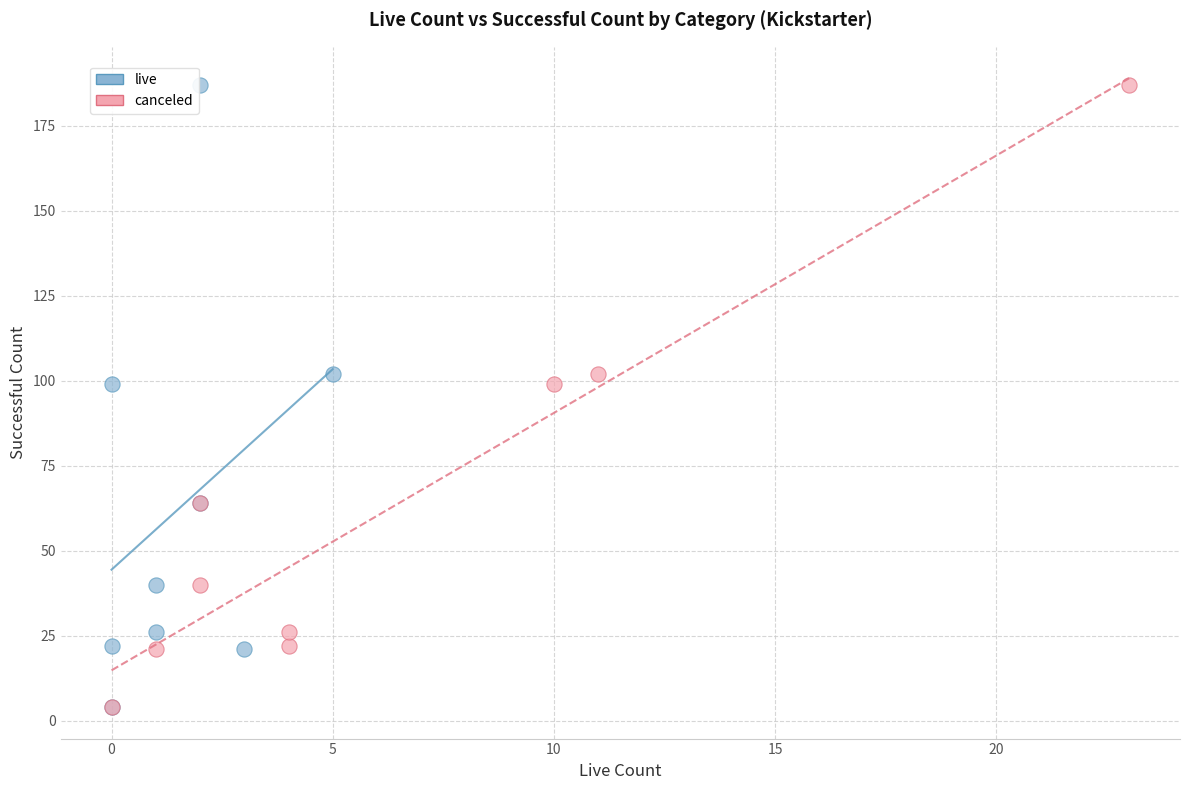

What are all the series names shown in the legend?

live, canceled